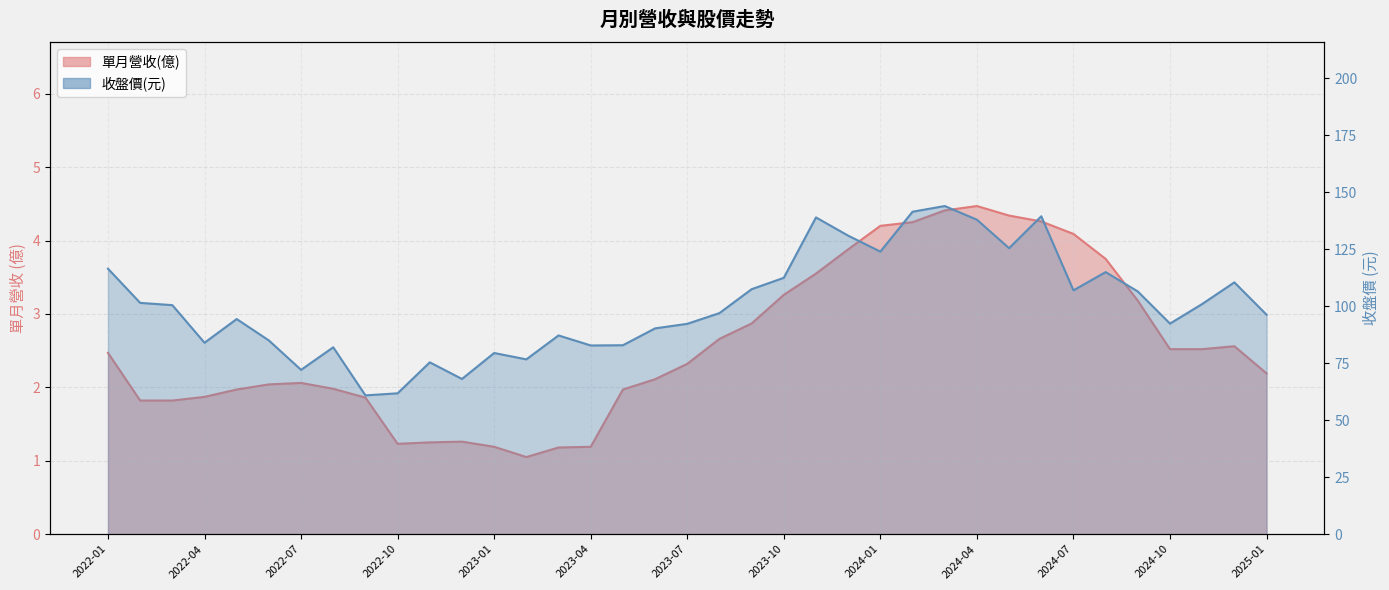

What is the sum of the 單月營收(億) values at 2023-11 and 2023-01?

4.7